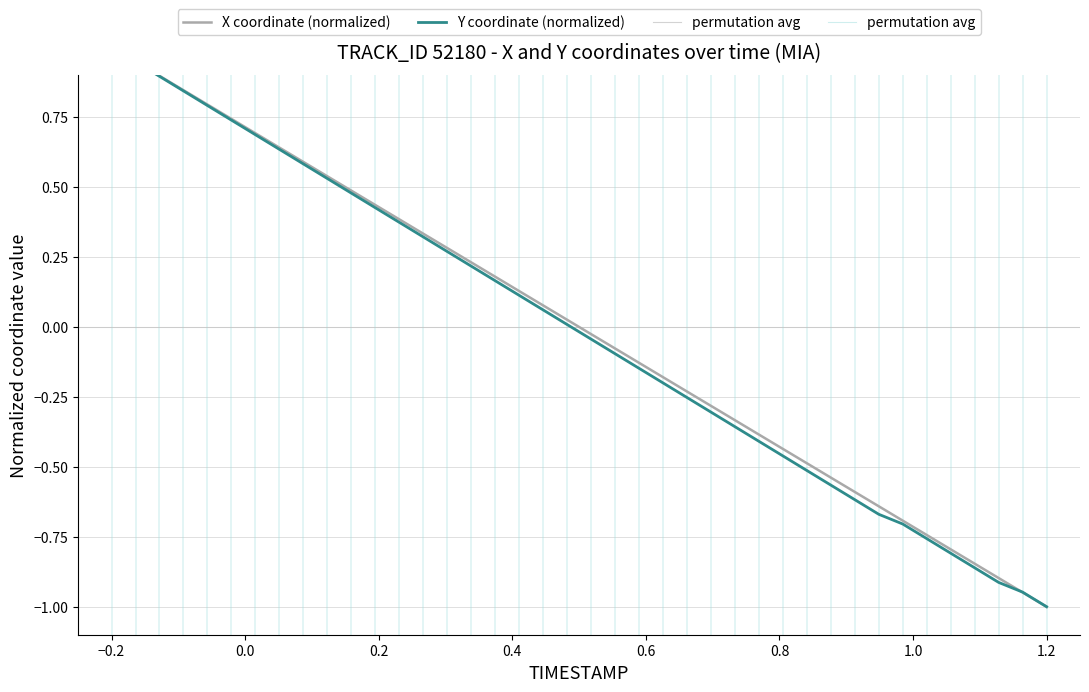

Is it true that Y coordinate (normalized) equals -0.9 at 32?

False